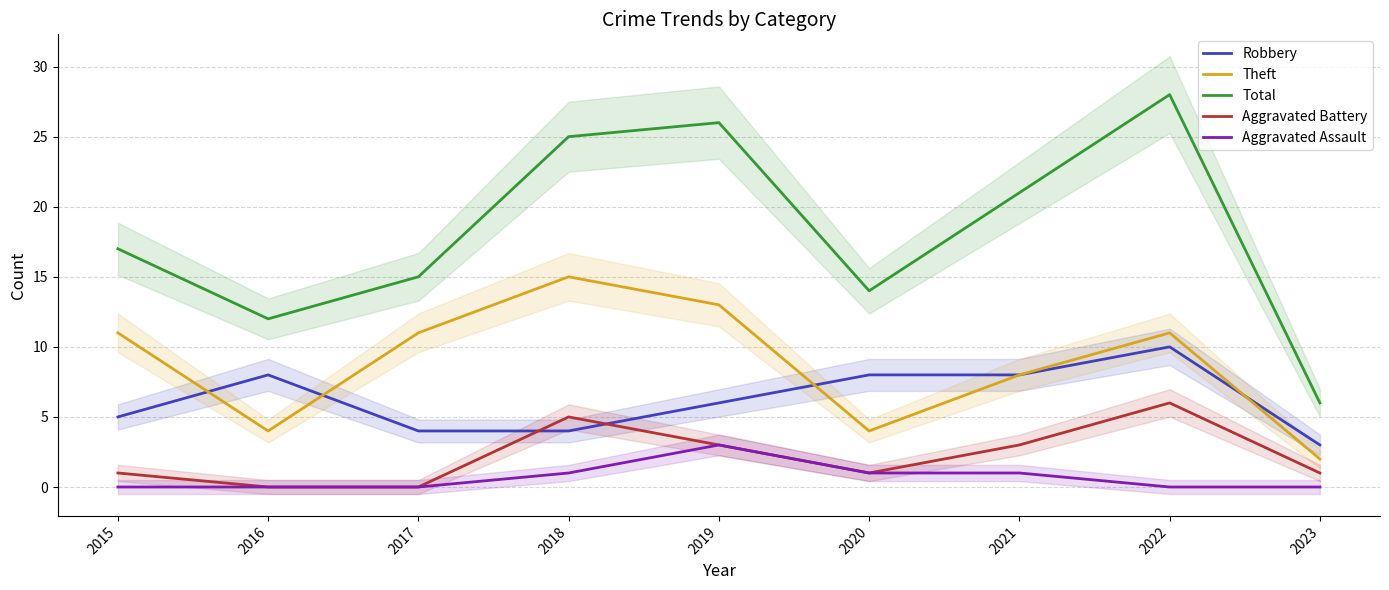

Does the chart have visible grid lines?

Yes